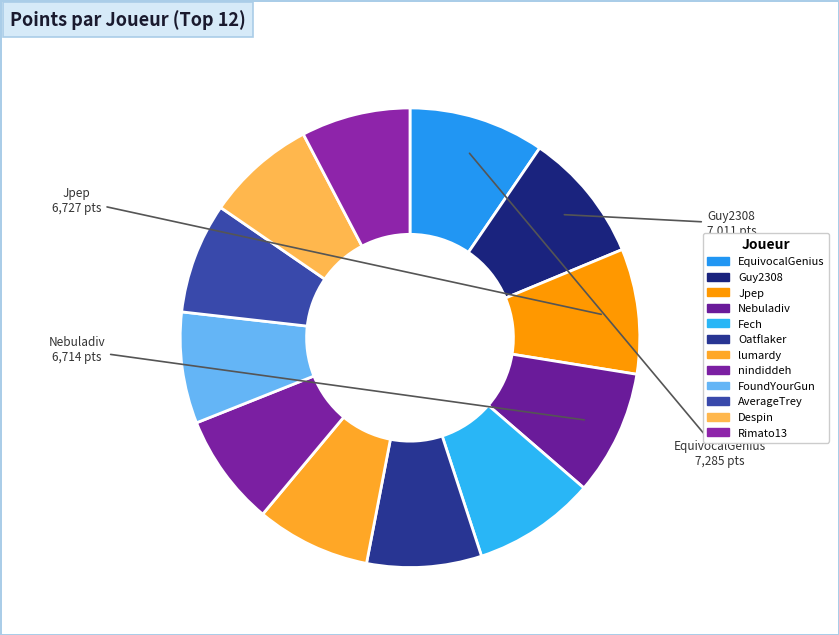

What is the smallest slice in the pie chart?

Rimato13